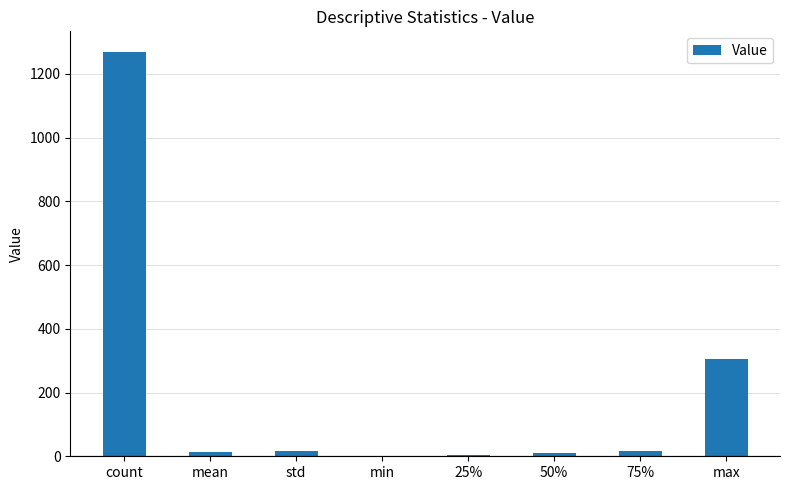

What is the sum of all values?

1636.5